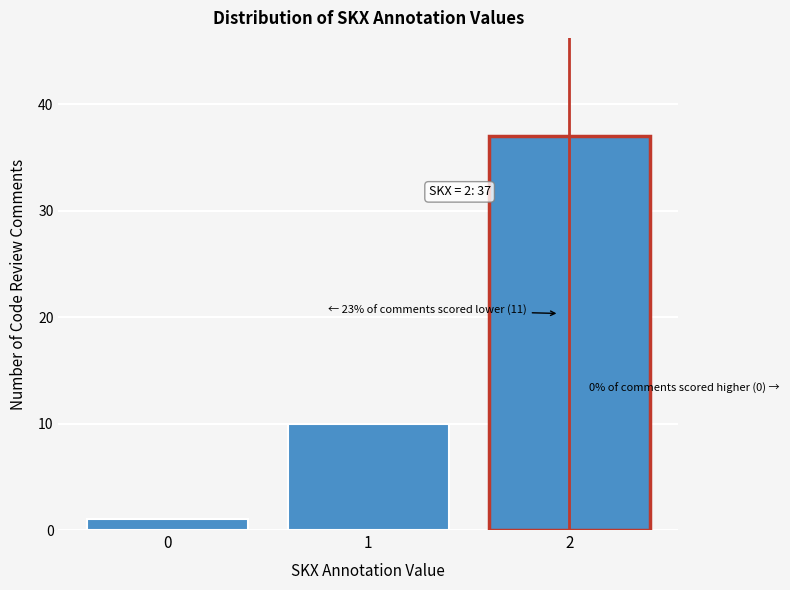

Reading left to right, what are all the values shown in this chart?

1	10	37